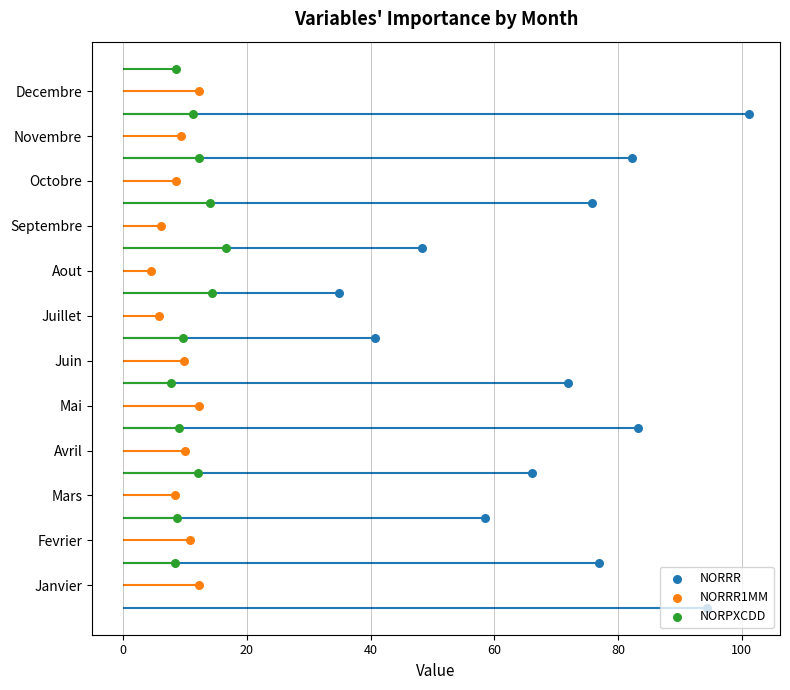

What are all the series names shown in the legend?

NORRR, NORRR1MM, NORPXCDD